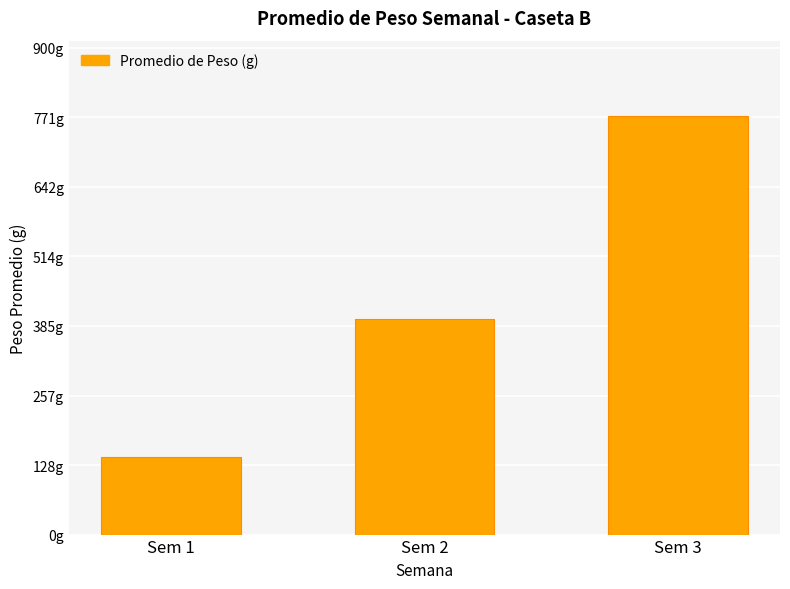

At which category does the chart reach its peak across all series?

Sem 3